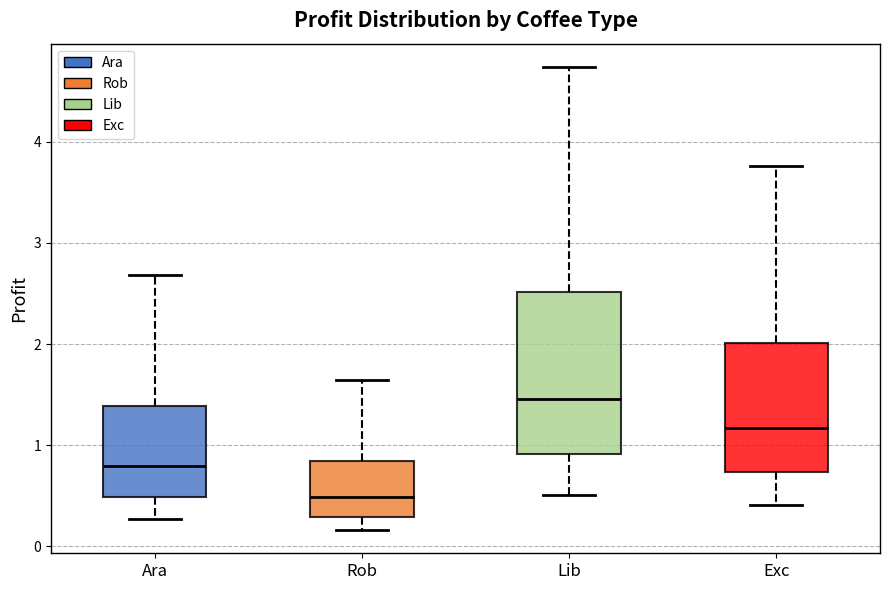

Which box is the tallest, from its lower edge to its upper edge?

Lib